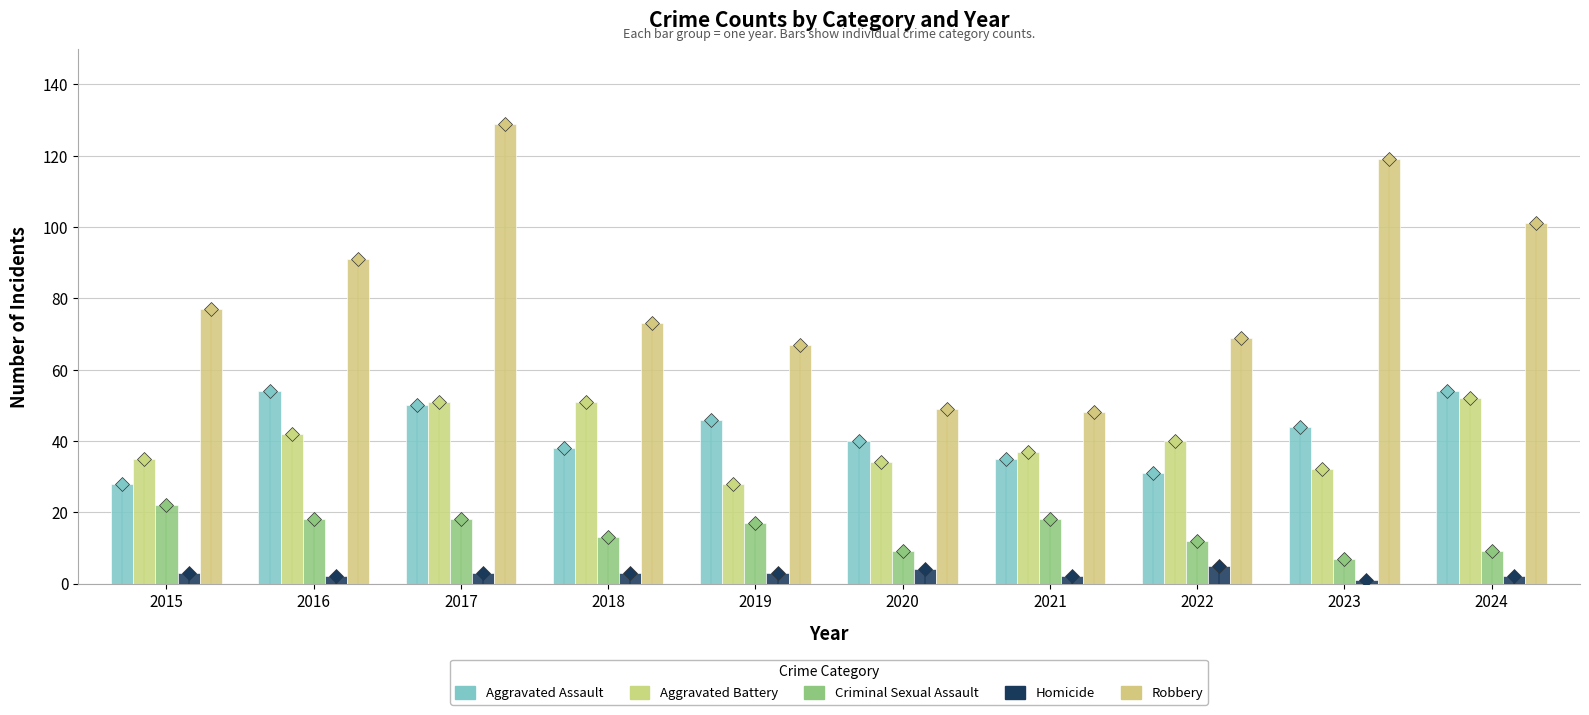

How many bars are there in each group?

5